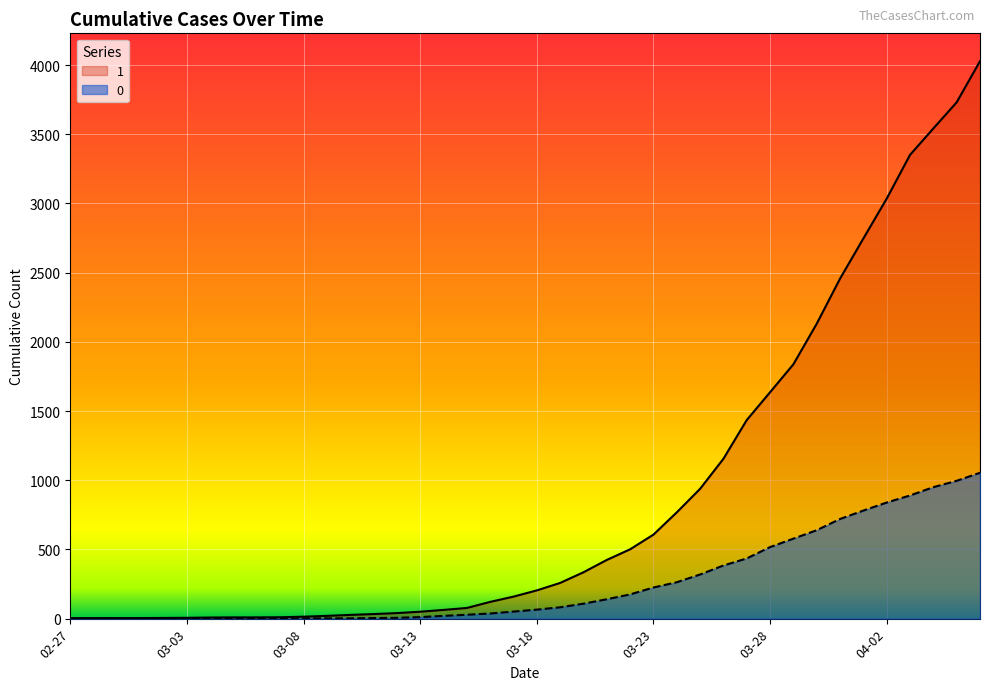

How many lines are shown in the chart?

2